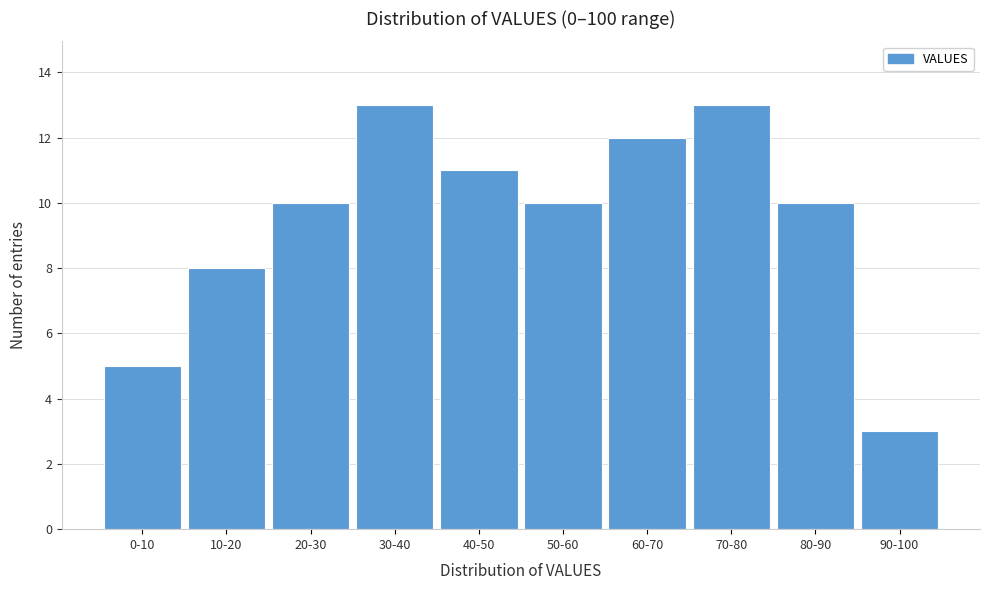

Reading right to left, list all the values displayed in this chart.

3	10	13	12	10	11	13	10	8	5